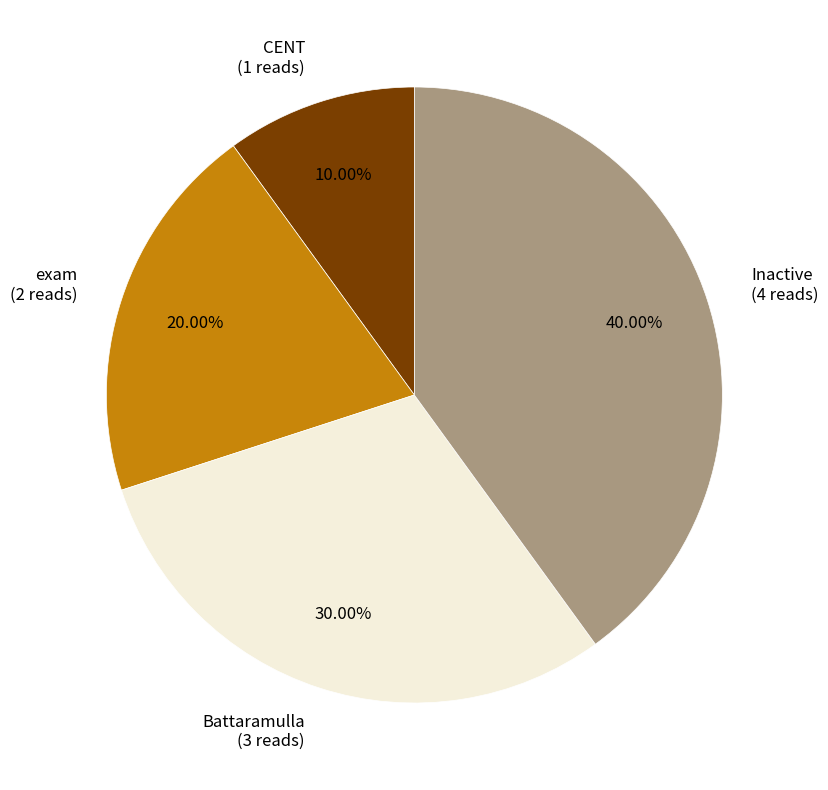

Does Battaramulla account for over 50% of the chart?

No